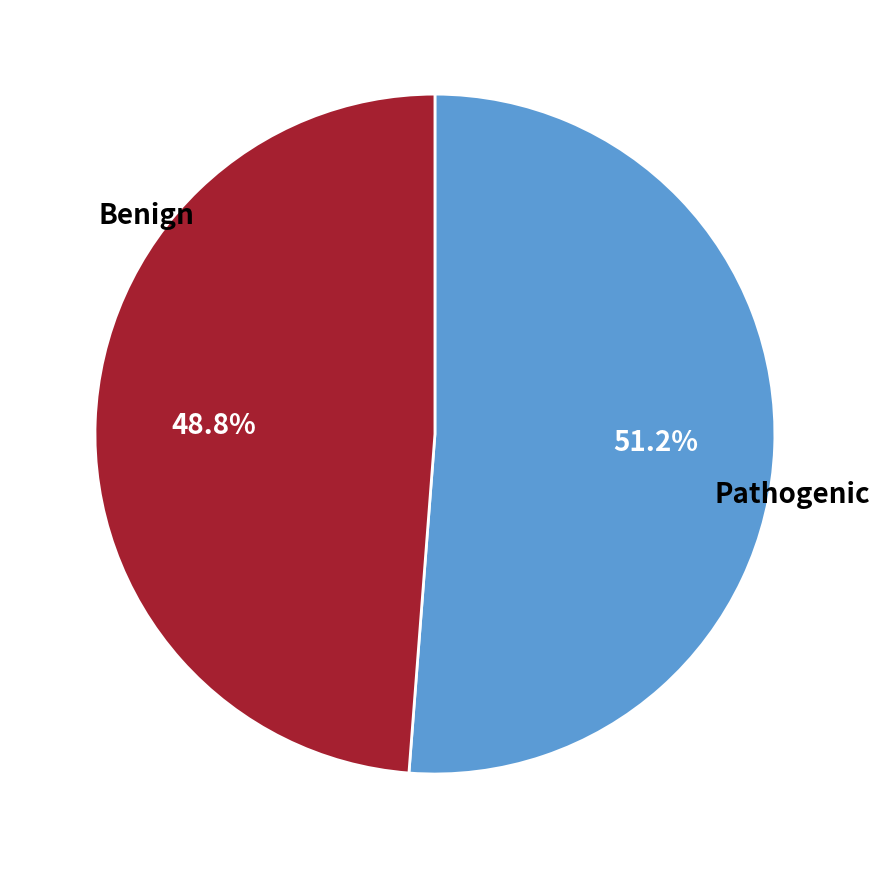

Does any single category account for the majority?

Yes